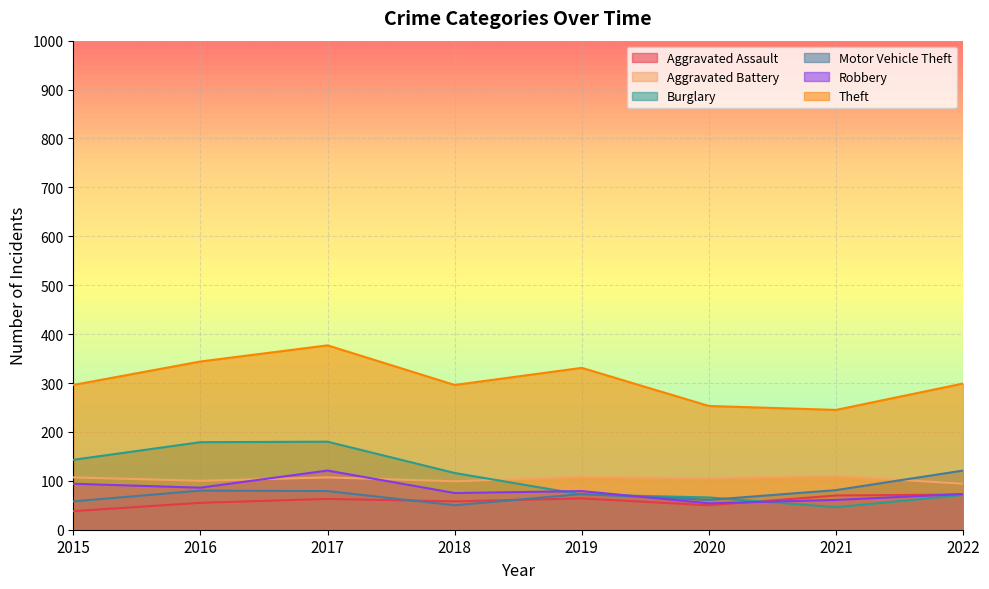

At which category is the sum across all series the highest?

2017